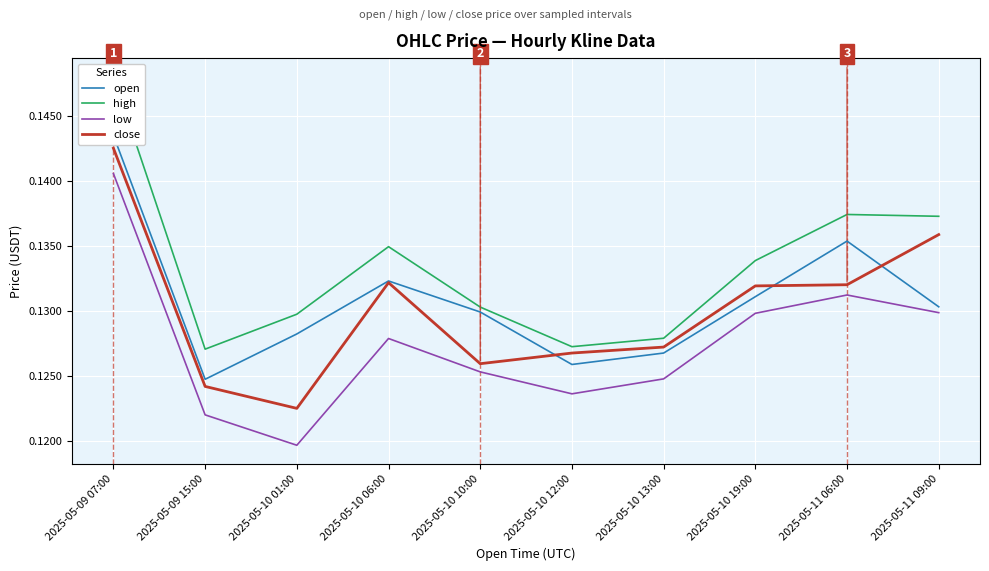

What is the label of the 4th point from the right?

2025-05-10 13:00